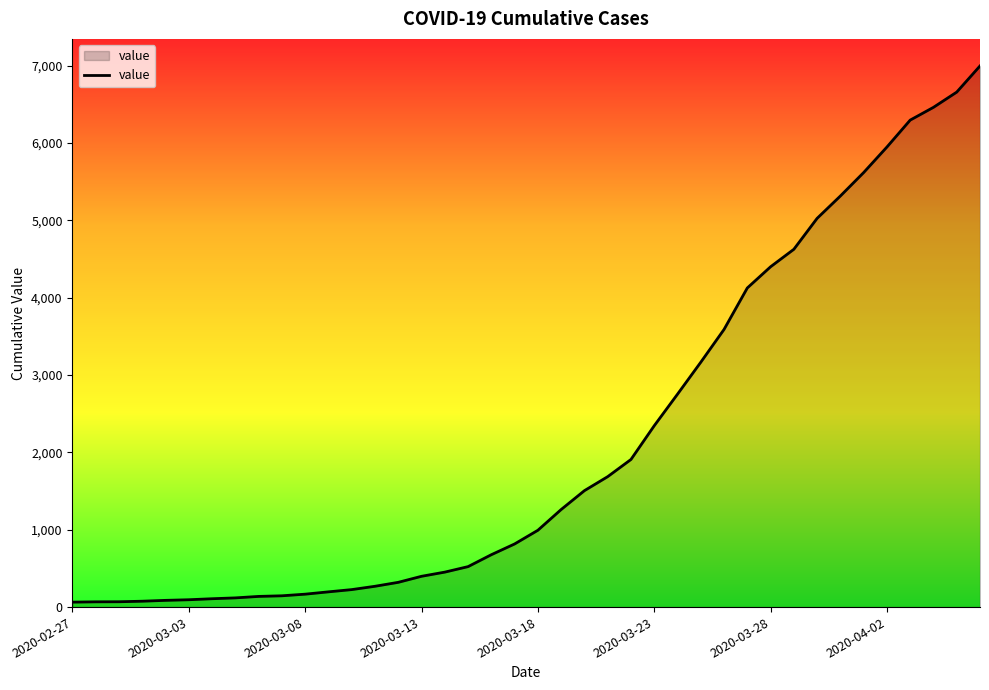

What is the maximum value shown in the chart?

6995